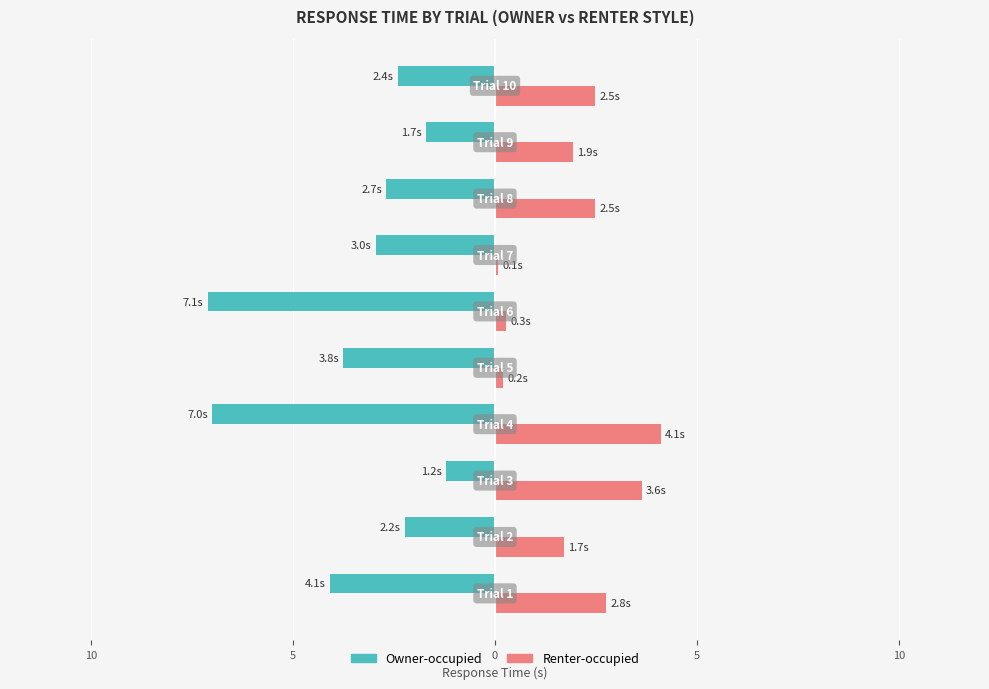

Reading left to right, extract all data points from this chart.

Owner-occupied: -4.1	-2.2	-1.2	-7.0	-3.8	-7.1	-3.0	-2.7	-1.7	-2.4
Renter-occupied: 2.8	1.7	3.6	4.1	0.2	0.3	0.1	2.5	1.9	2.5